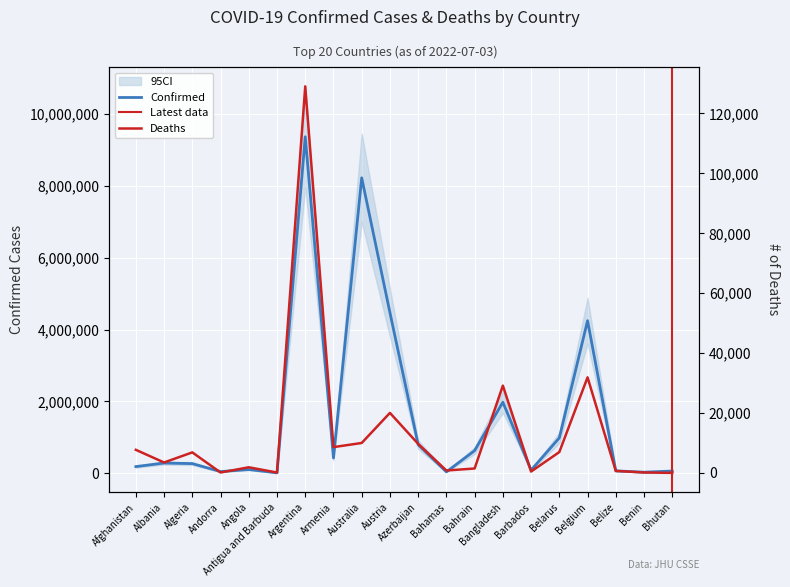

Rank the series by their average value, from highest to lowest.

Confirmed, Deaths